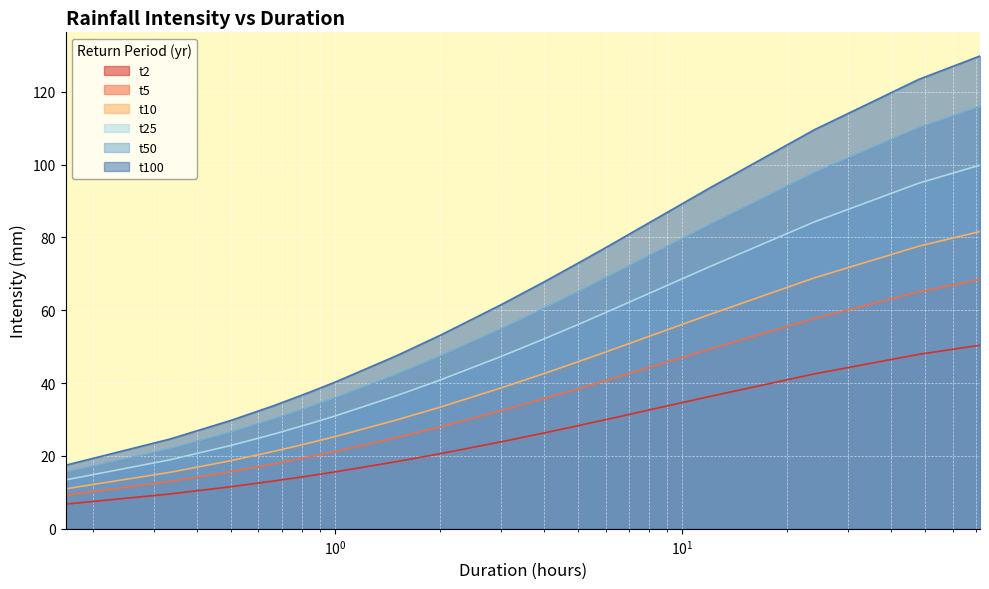

What is the difference between the maximum and minimum values in the t25 series?

86.4